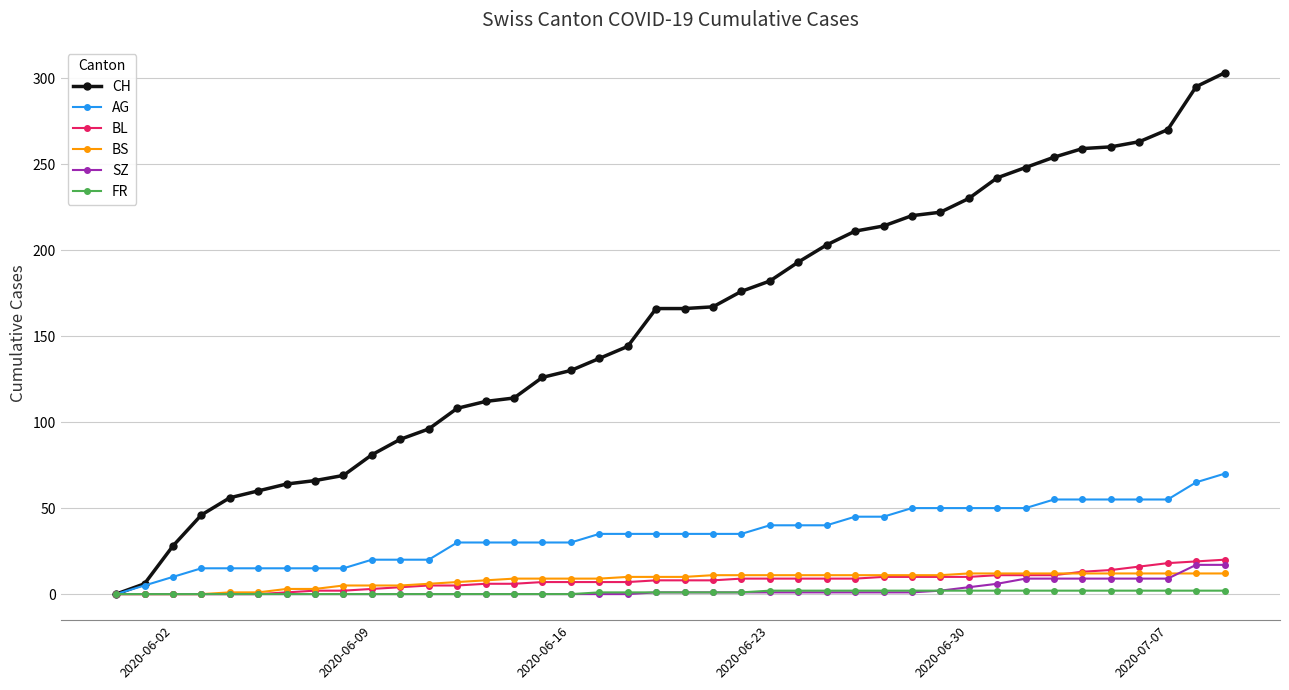

Does the chart have visible grid lines?

Yes